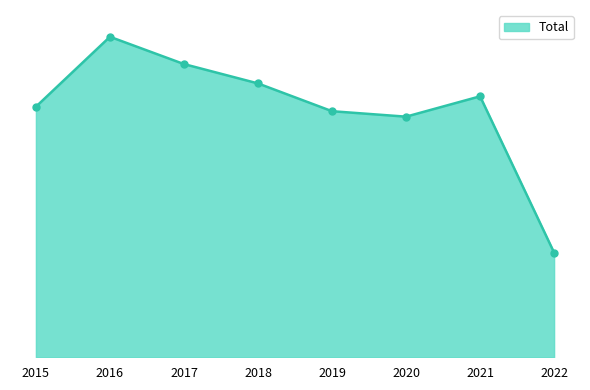

Is this an area chart (filled region under the line)?

Yes